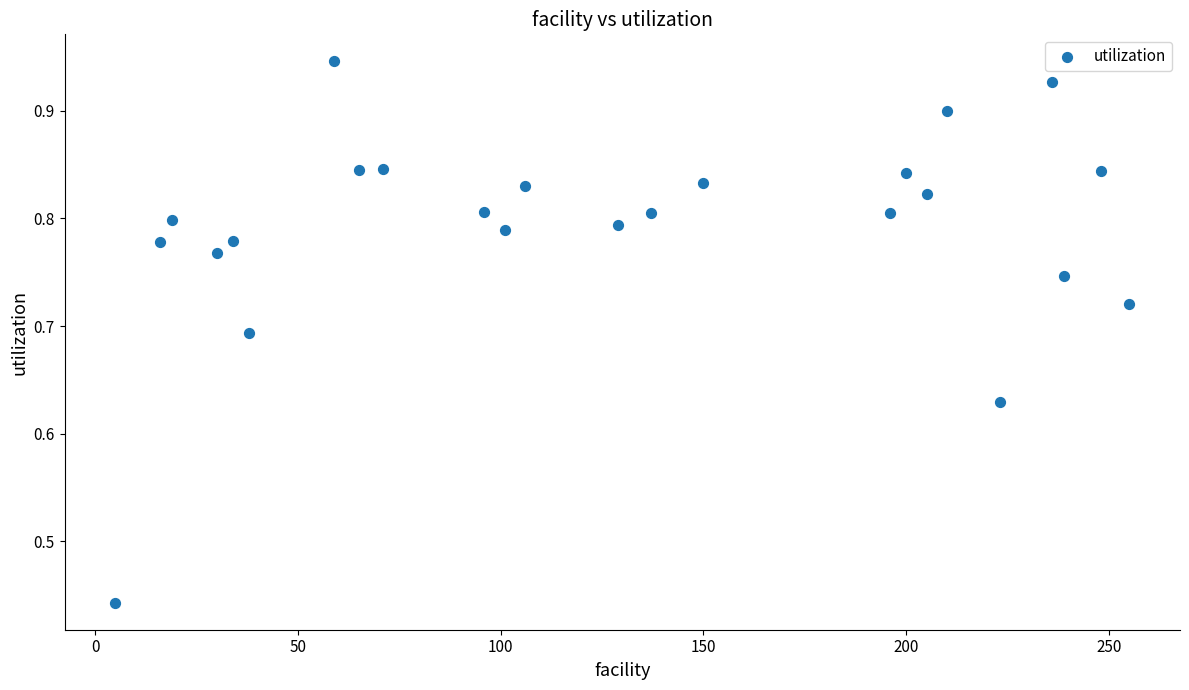

What is the range of X values (max minus min)?

250.0